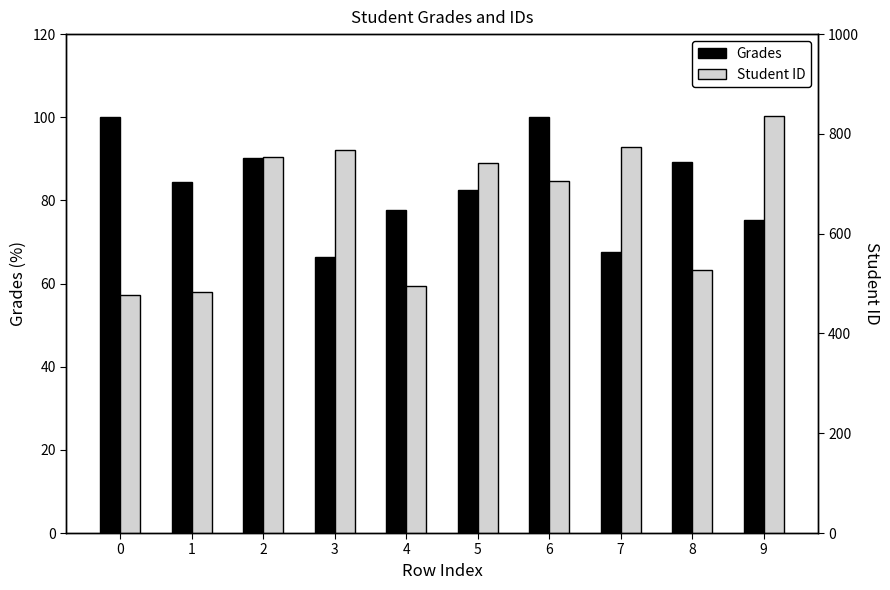

What is the average value of the Grades series?

83.4